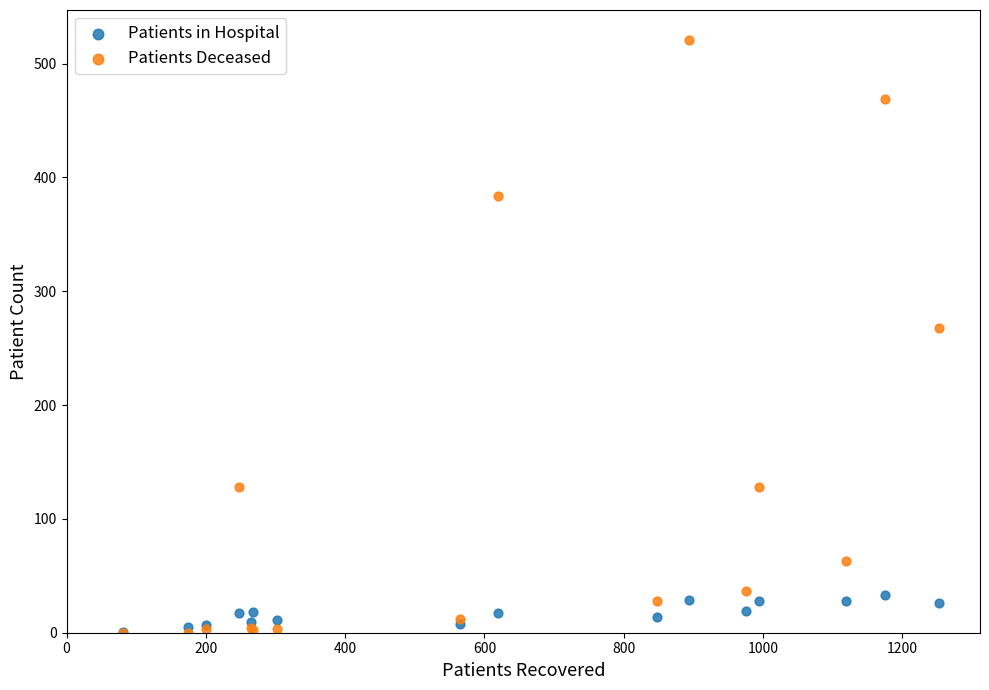

Which series reaches the maximum Y coordinate?

Patients Deceased